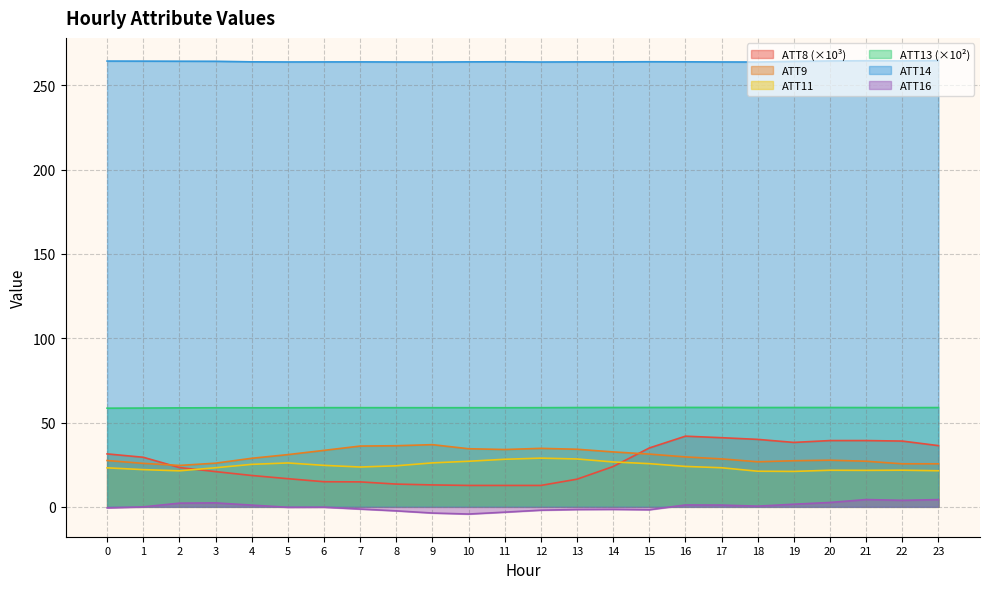

How many negative values does the ATT16 series have?

13